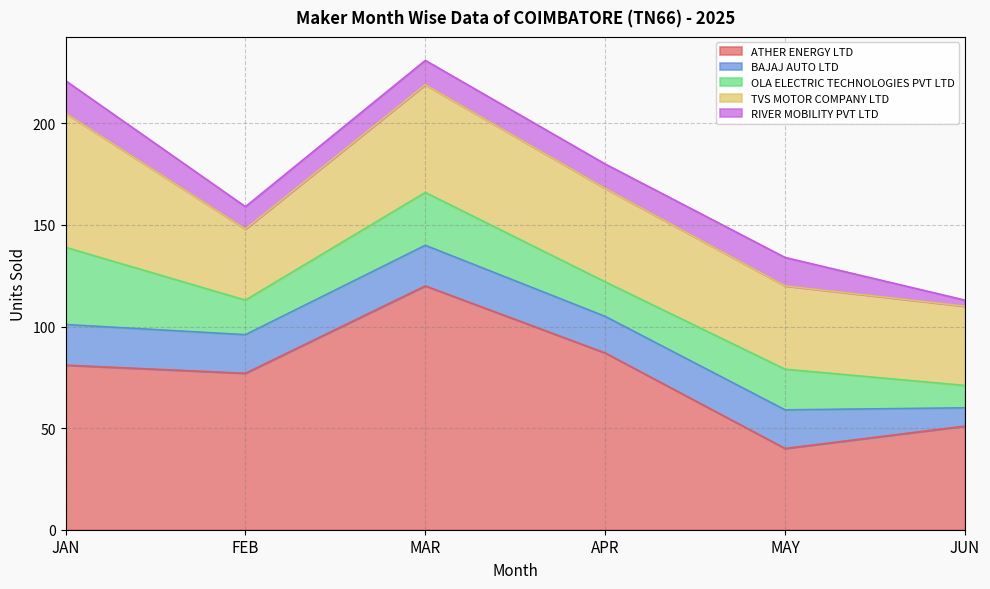

Count the number of categories in the chart.

6